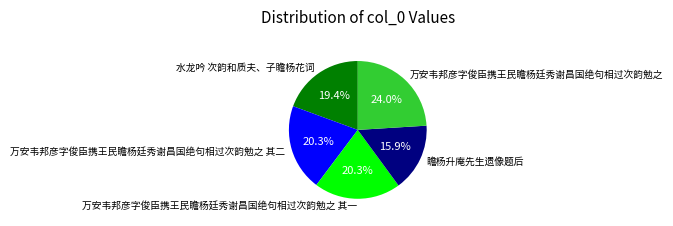

True or false: 万安韦邦彦字俊臣携王民瞻杨廷秀谢昌国绝句相过次韵勉之 accounts for 16% of the total.

False